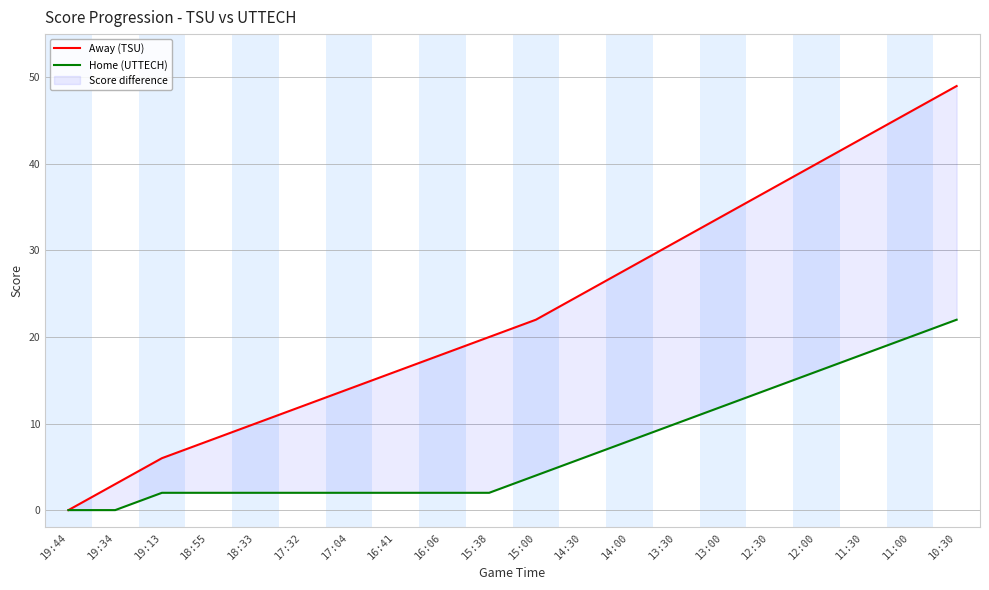

True or false: Away (TSU) has more than 2 points higher than both neighbors.

False